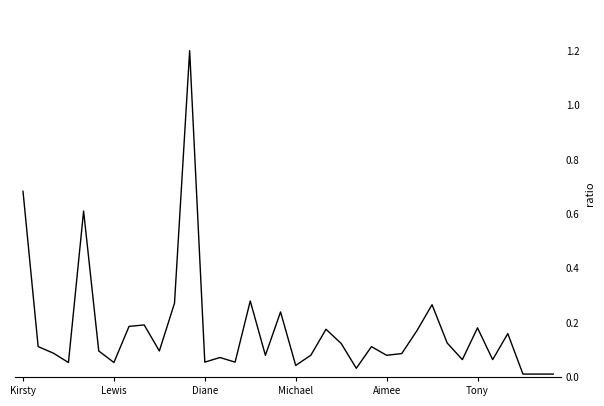

What is the greatest value displayed?

1.2